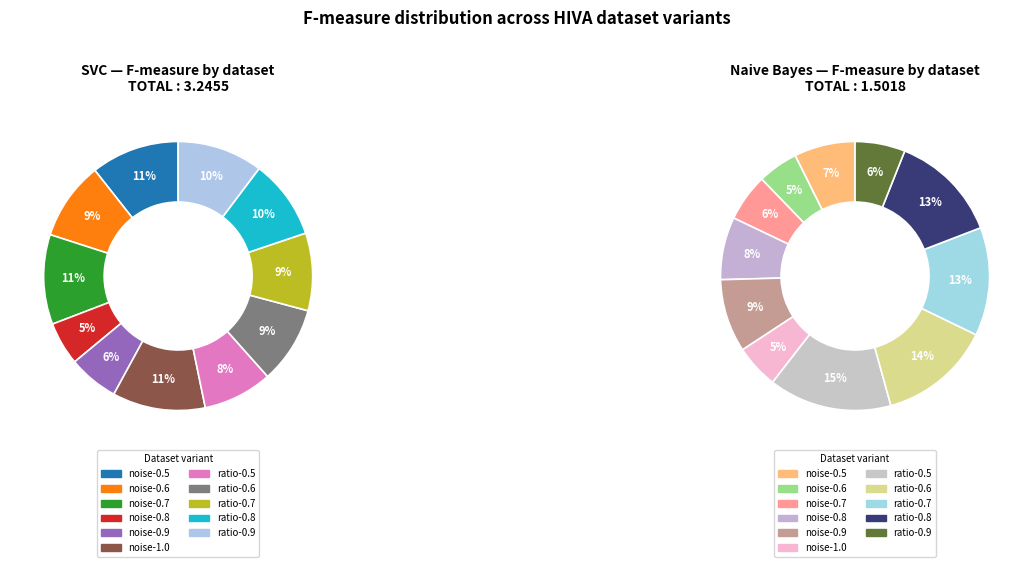

To the nearest percent, what percentage of the pie is noise-0.6?

9%